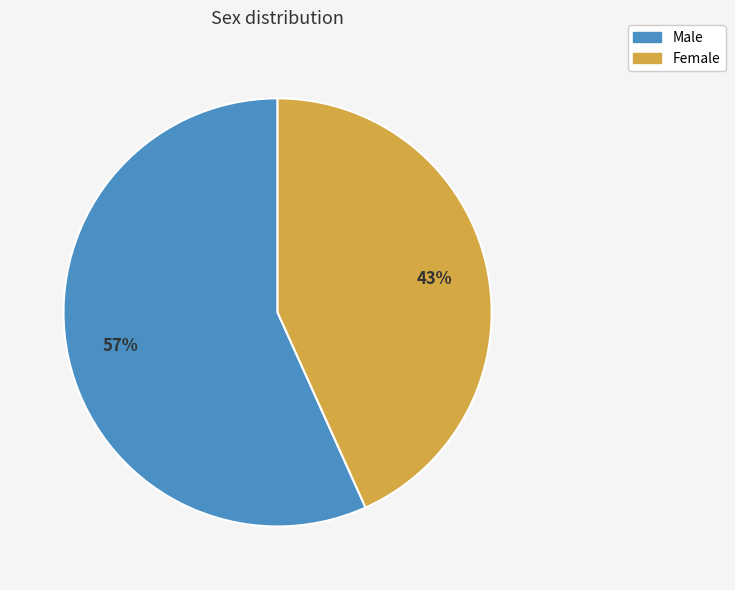

Count the number of slices in the pie.

2